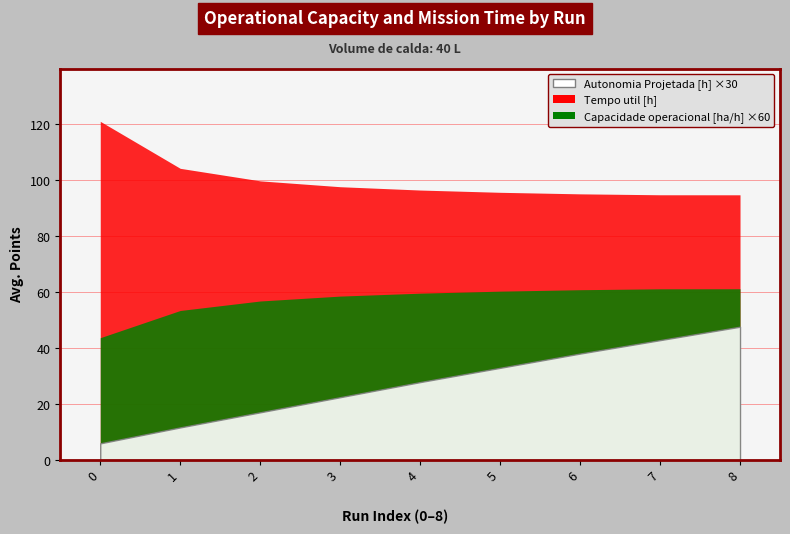

Reading left to right, list all the values displayed in this chart.

Capacidade operacional [ha/h]: 0.7	0.9	0.9	1.0	1.0	1.0	1.0	1.0	1.0
Tempo util [h]: 121.1	104.3	99.8	97.7	96.5	95.7	95.2	94.9	94.8
Autonomia Projetada [h]: 0.2	0.4	0.6	0.8	0.9	1.1	1.3	1.4	1.6